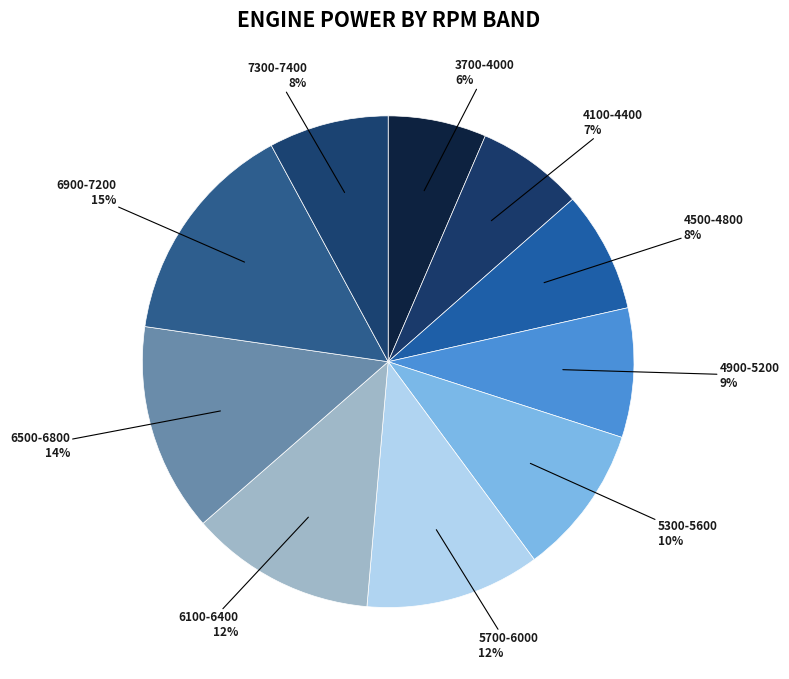

True or false: 5700-6000 accounts for 21% of the total.

False